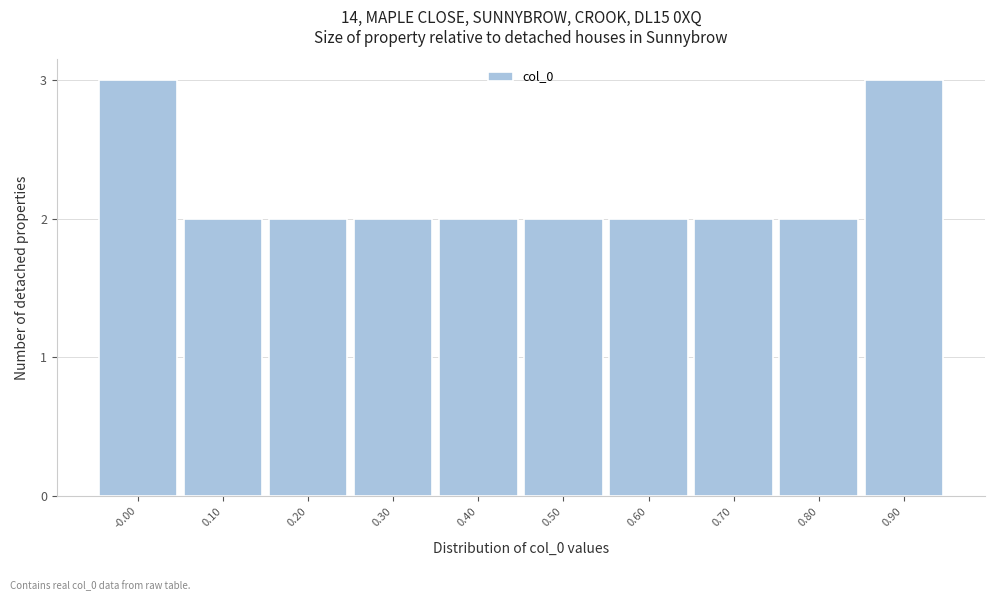

Reading left to right, extract all data points from this chart.

-0.00=3	0.10=2	0.20=2	0.30=2	0.40=2	0.50=2	0.60=2	0.70=2	0.80=2	0.90=3